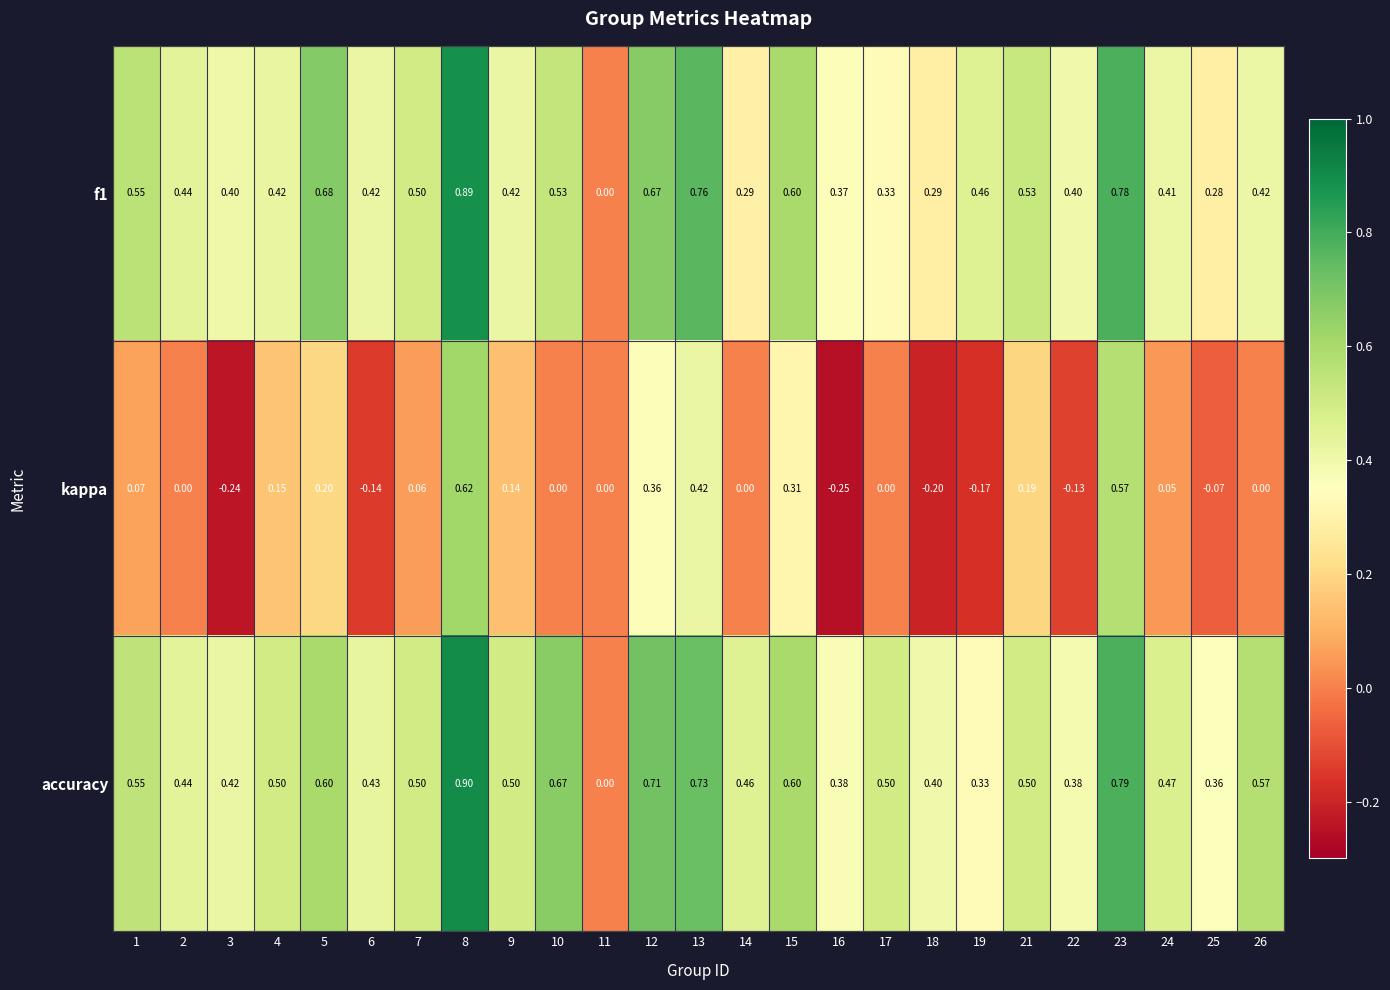

Which series has the largest range (max minus min)?

accuracy